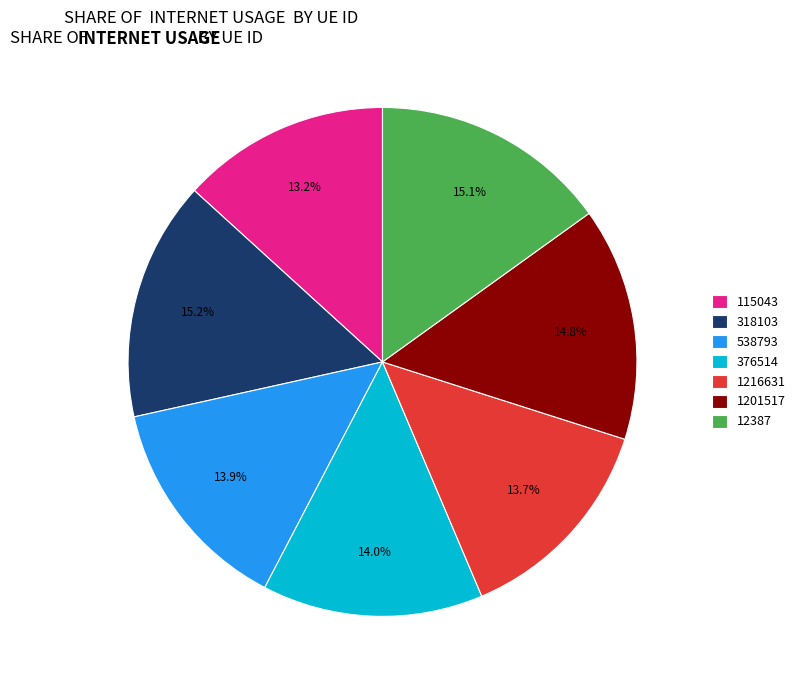

Count the number of slices in the pie.

7